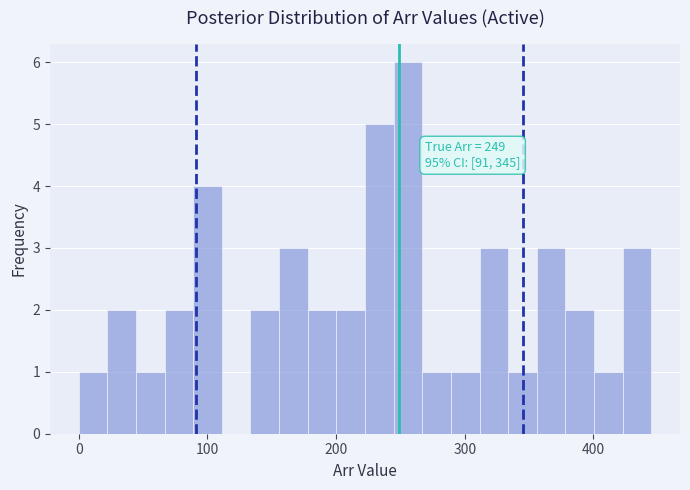

Read against the x-axis, roughly where is the centre of the tallest bar?

260